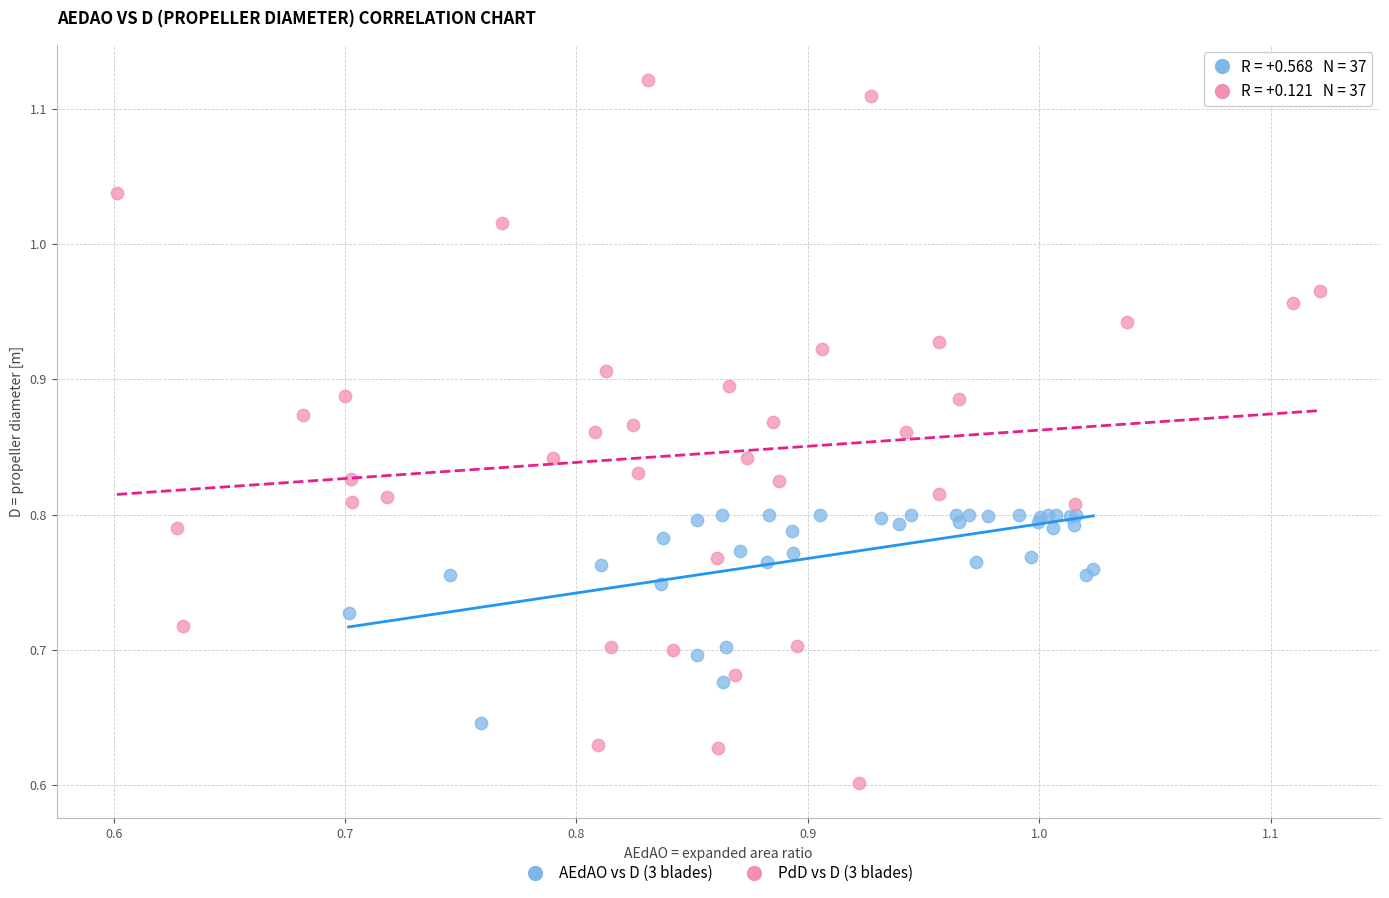

Which series has the largest Y range (max minus min)?

PdD vs D (3 blades)